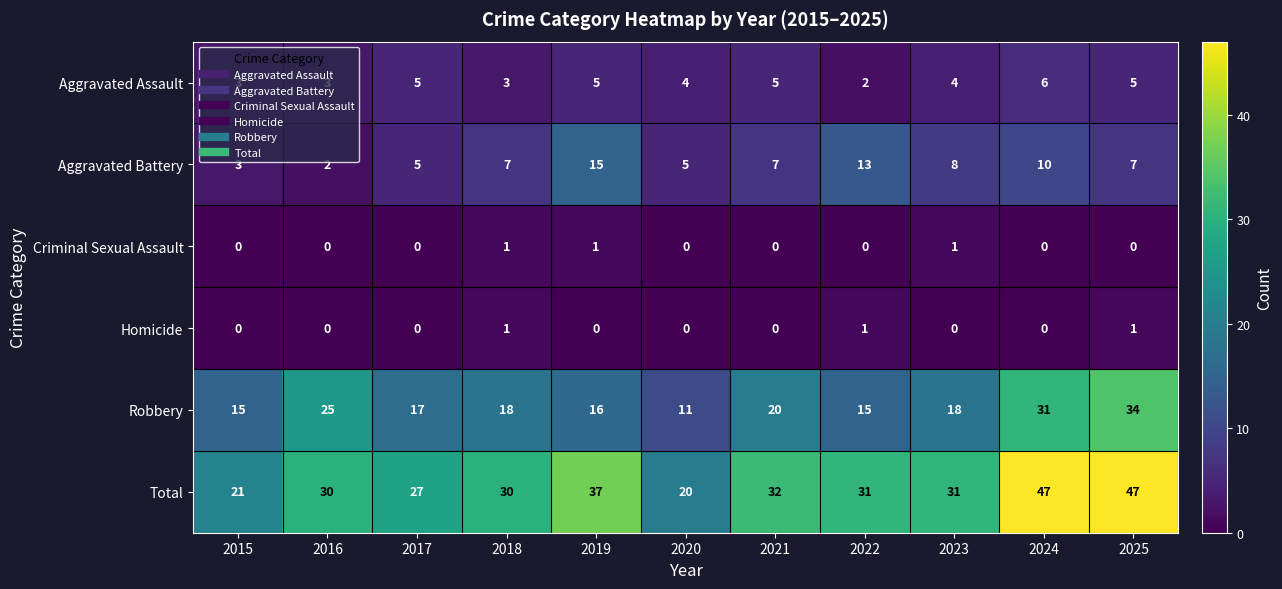

The value of Robbery at 2017 is 17. True or false?

True